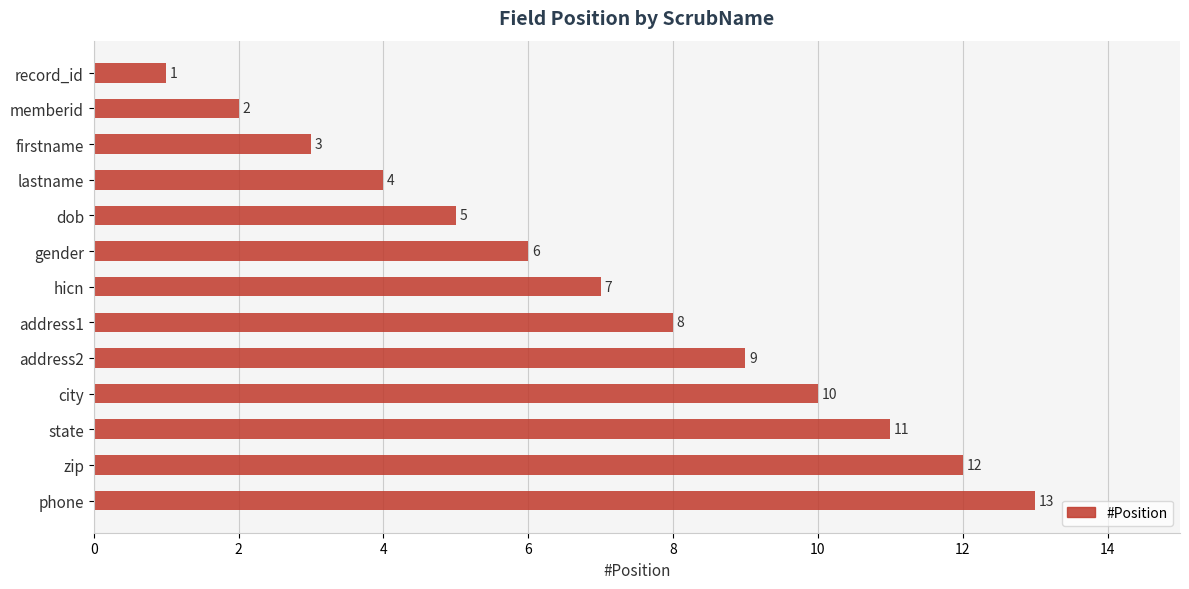

How many distinct data groups are displayed?

1